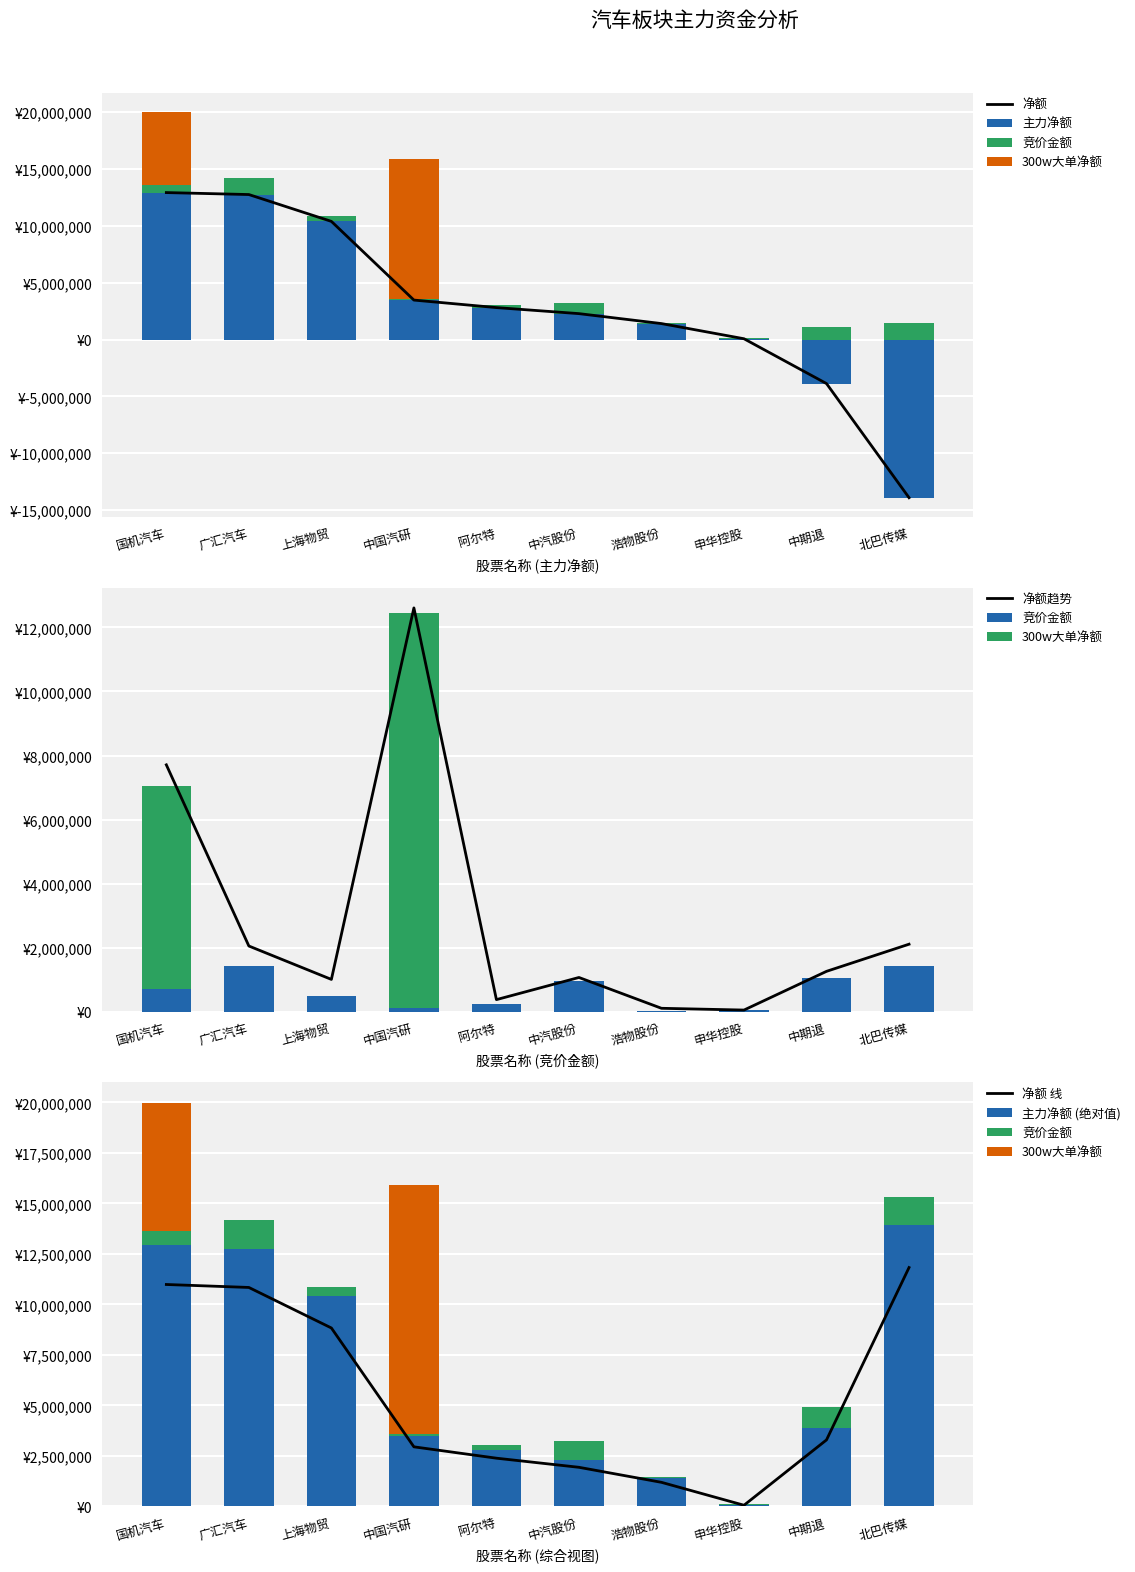

Which series has the largest range (max minus min)?

主力净额